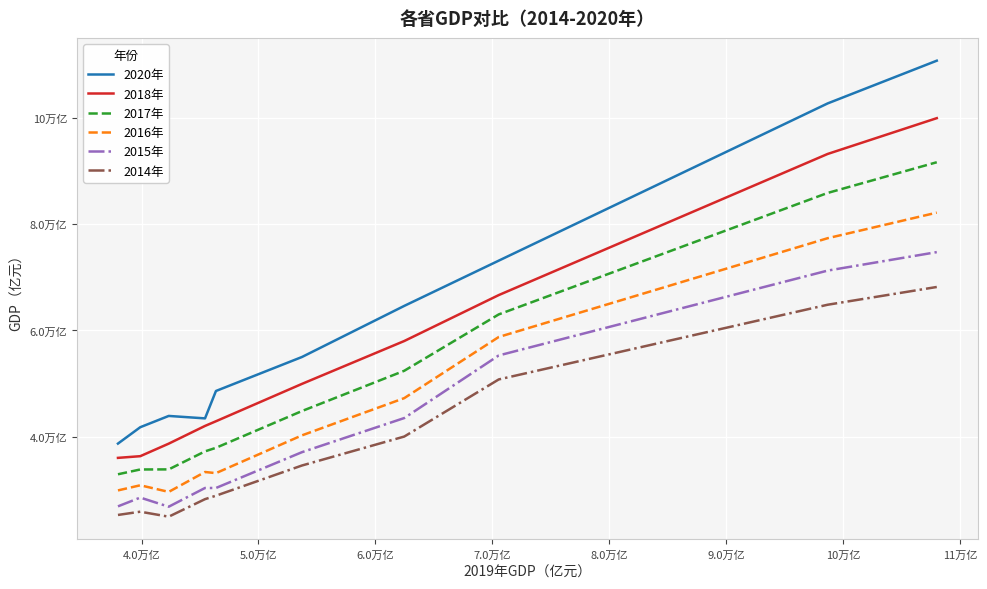

True or false: 2015年 and 2017年 cross at least once.

False